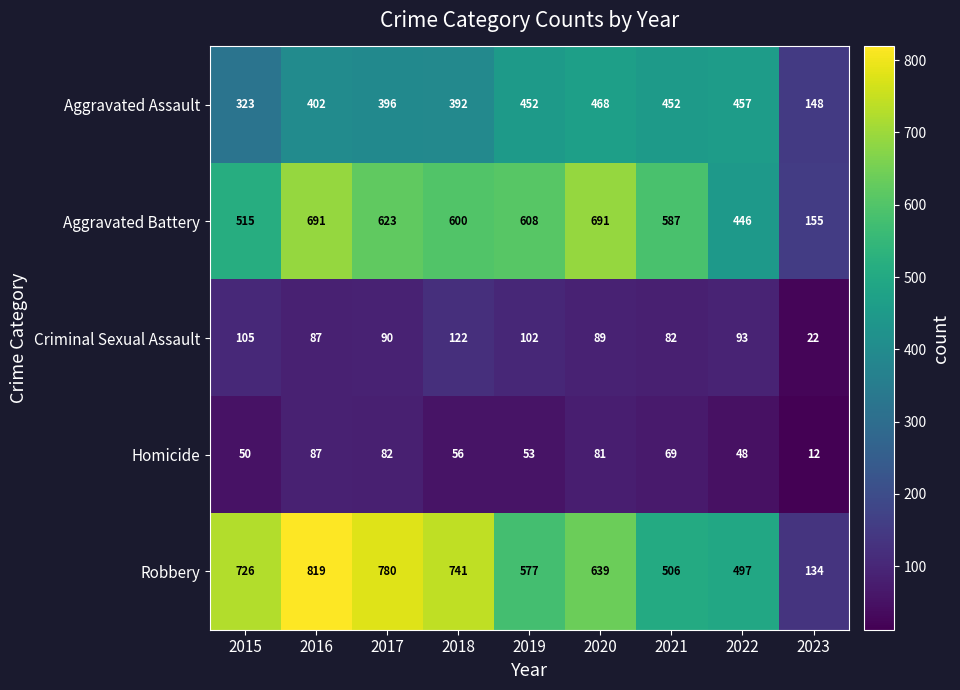

What is the average value of the Aggravated Assault series?

388